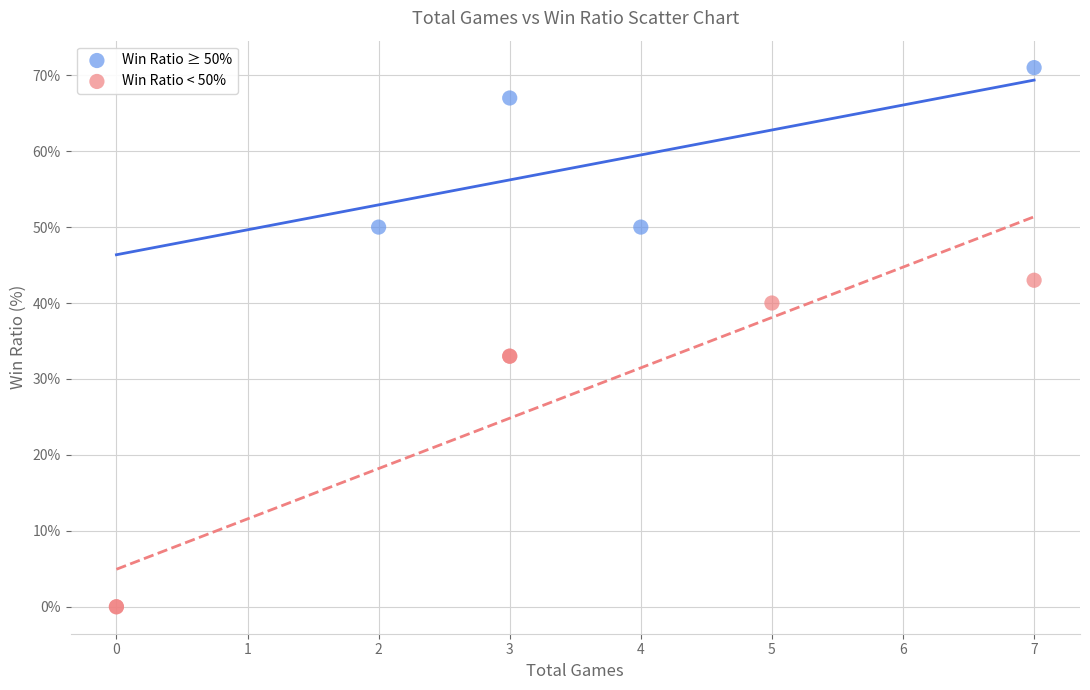

Which series has the widest spread of Y values?

Win Ratio < 50%